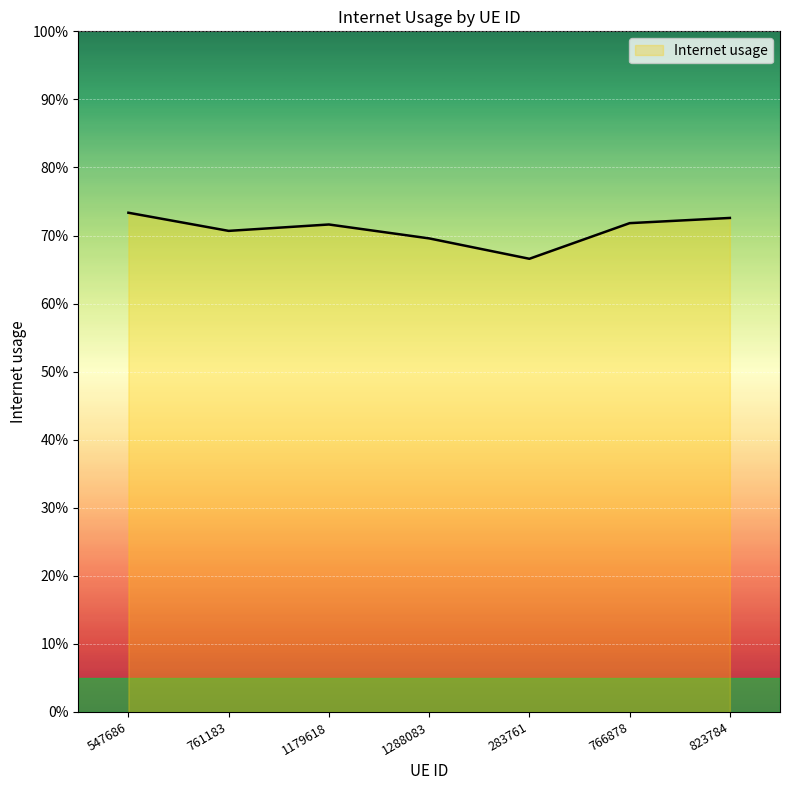

Rank the categories by value from lowest to highest.

283761, 1288083, 761183, 1179618, 766878, 823784, 547686